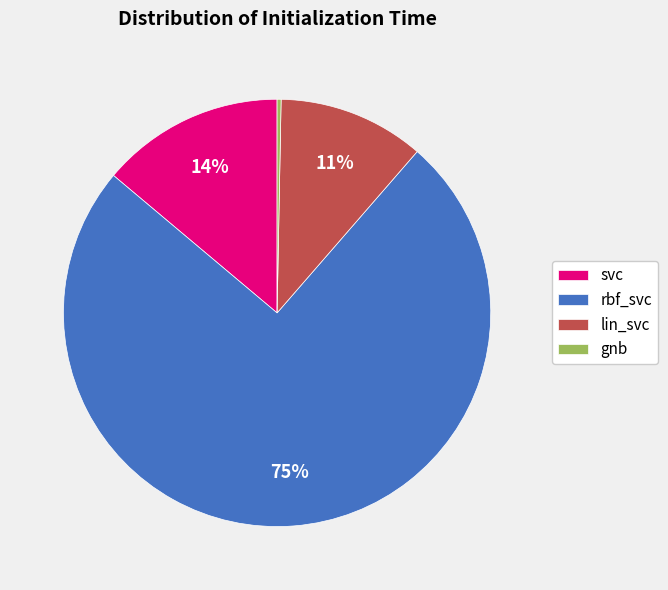

To the nearest percent, what is the combined percentage of rbf_svc and svc?

89%